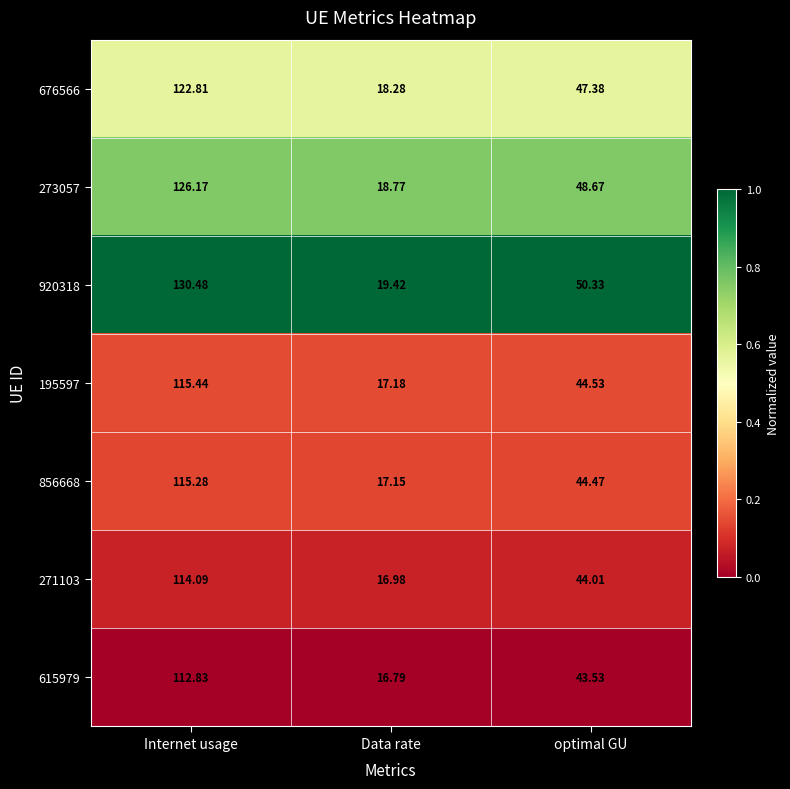

Which category has the lowest value across all series?

Data rate